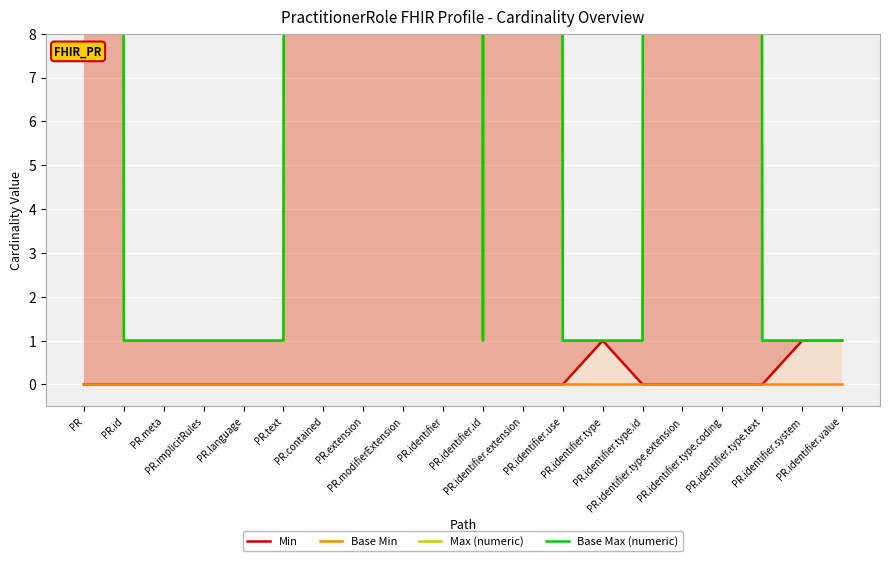

True or false: Min has more than 2 points higher than both neighbors.

False